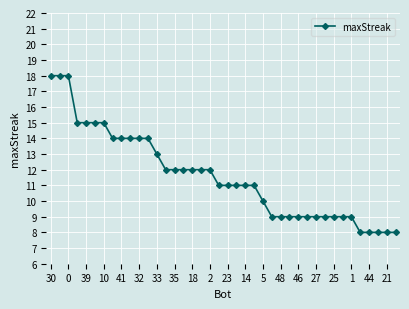

Reading left to right, extract all data points from this chart.

18	18	18	15	15	15	15	14	14	14	14	14	13	12	12	12	12	12	12	11	11	11	11	11	10	9	9	9	9	9	9	9	9	9	9	8	8	8	8	8